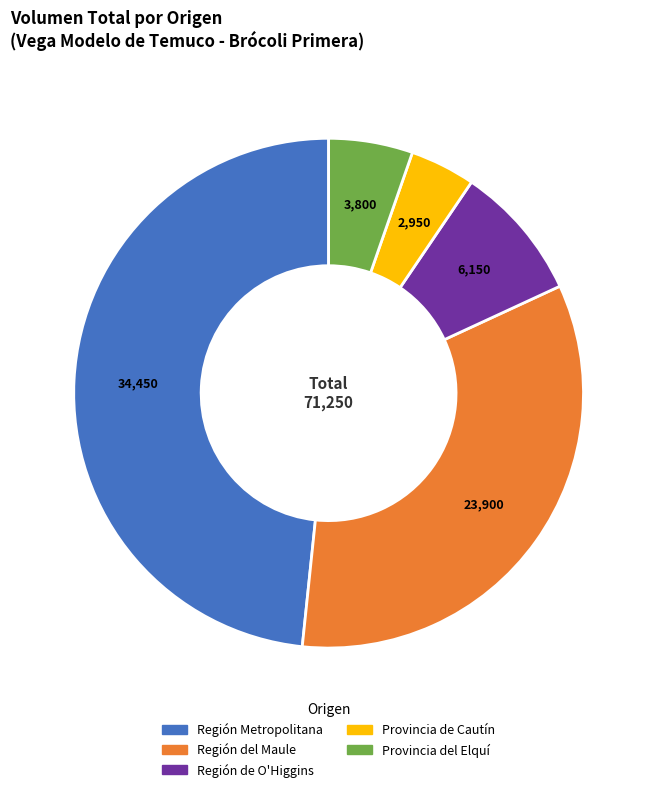

Does any single category account for the majority?

No